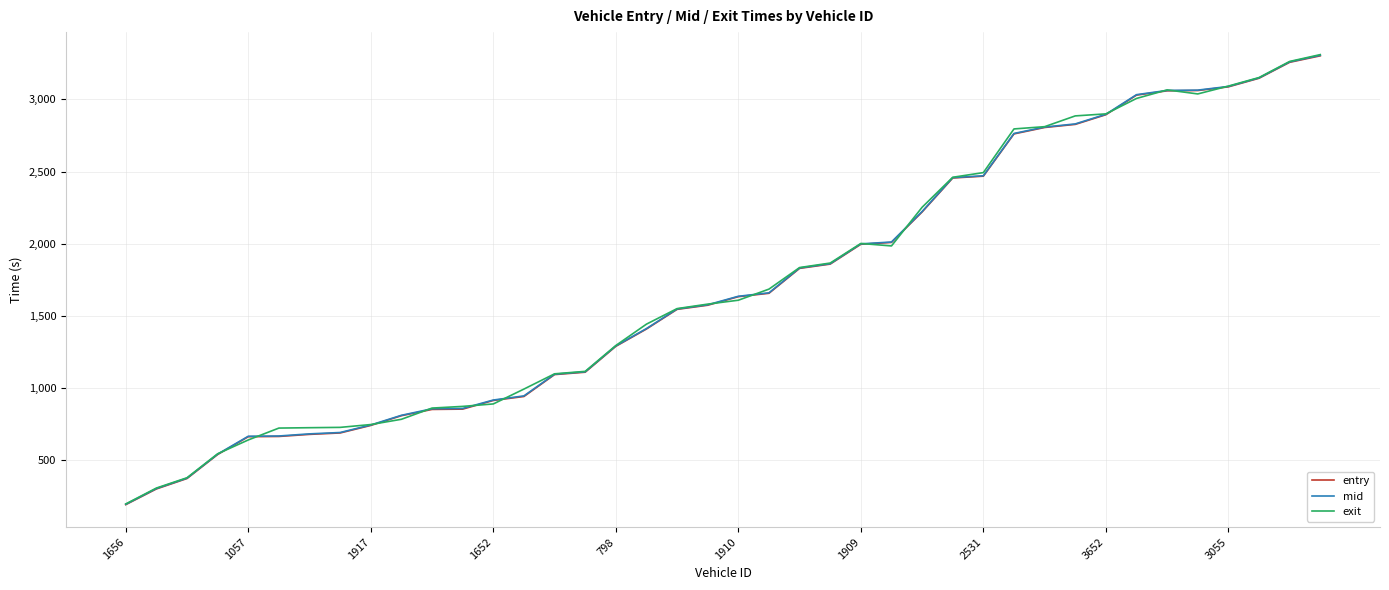

How many values in the mid series are below 1636?

20